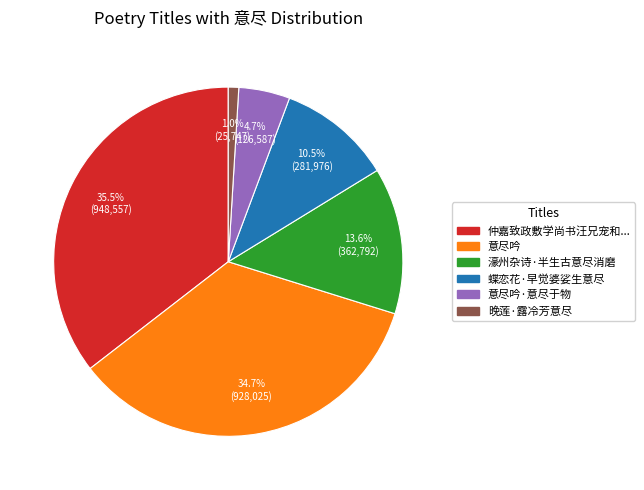

Is there any slice that represents more than half of the pie?

No